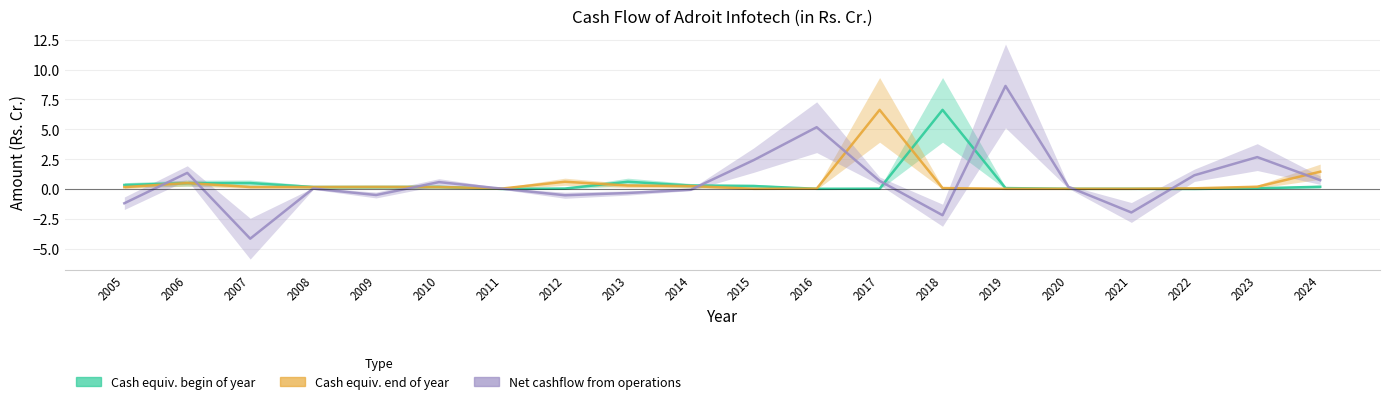

Read the Cash and cash equivalents begin of year value at 2005.

0.3